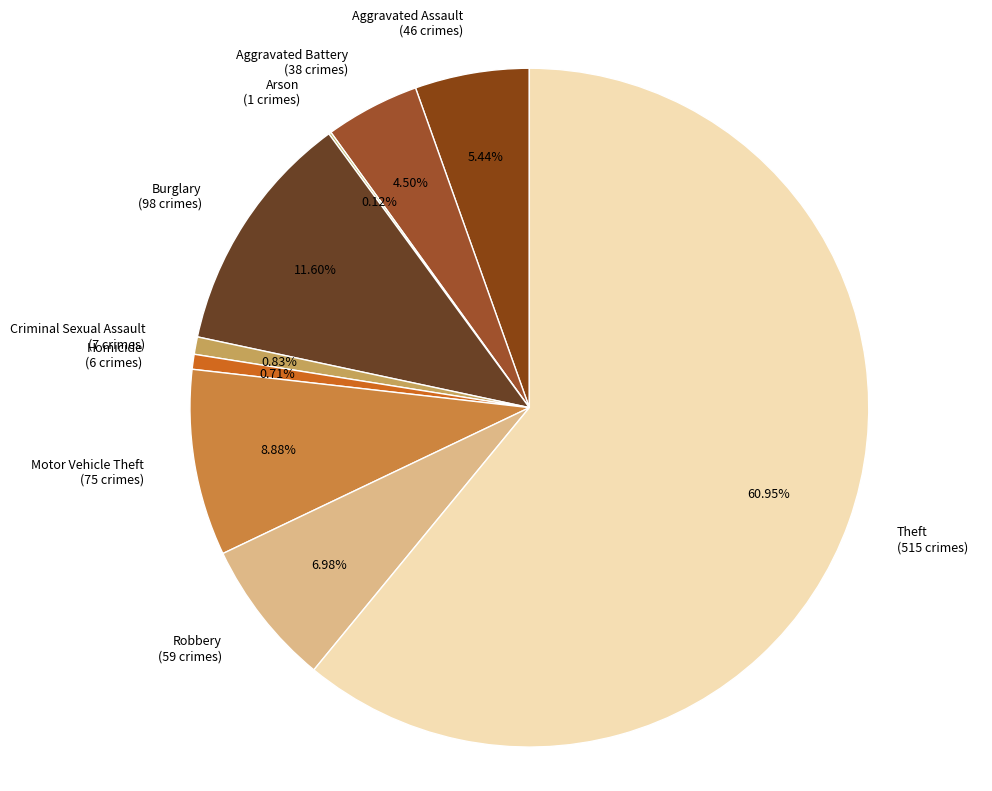

What percentage is NOT represented by Homicide?

99.3%